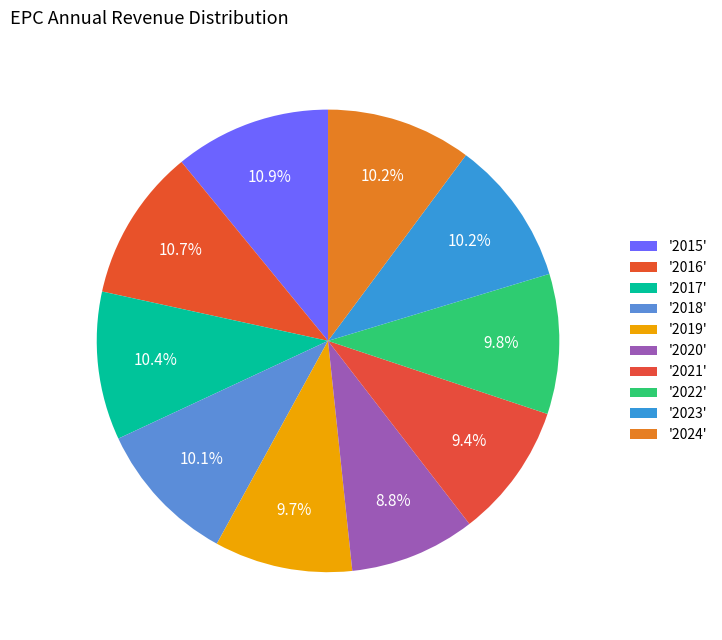

To the nearest percent, what is the difference between the largest and smallest slice percentages?

2%